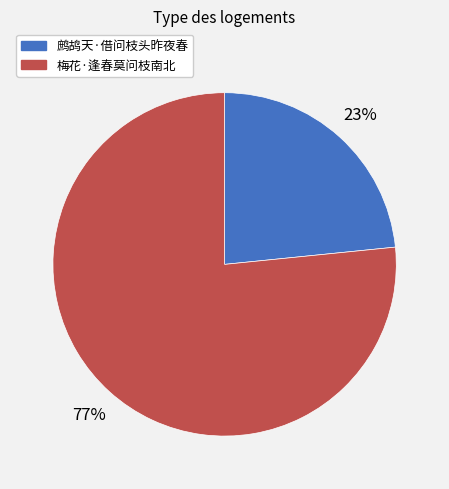

How many slices are in this pie chart?

2